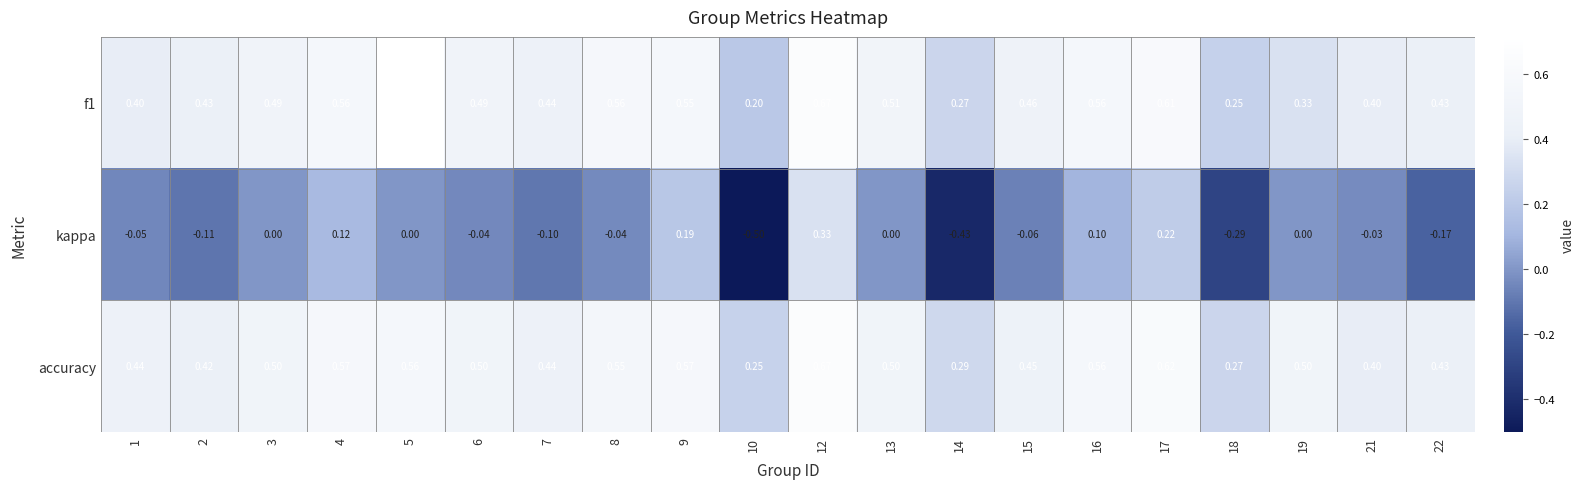

Count the number of categories in the chart.

20